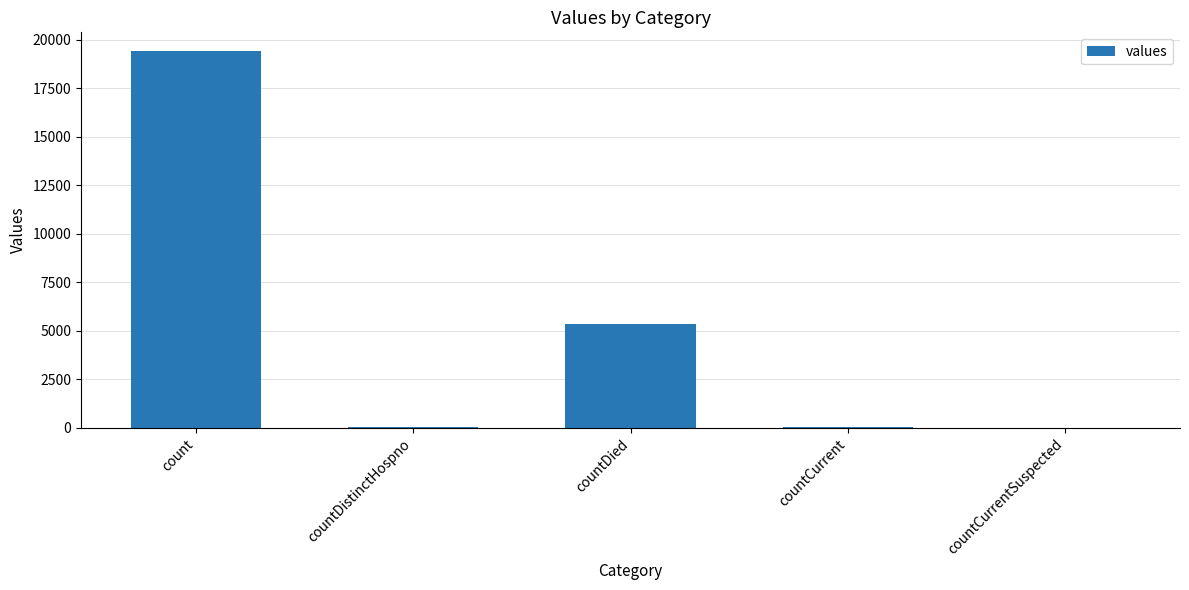

Is it true that the value at countDied is 5357?

True